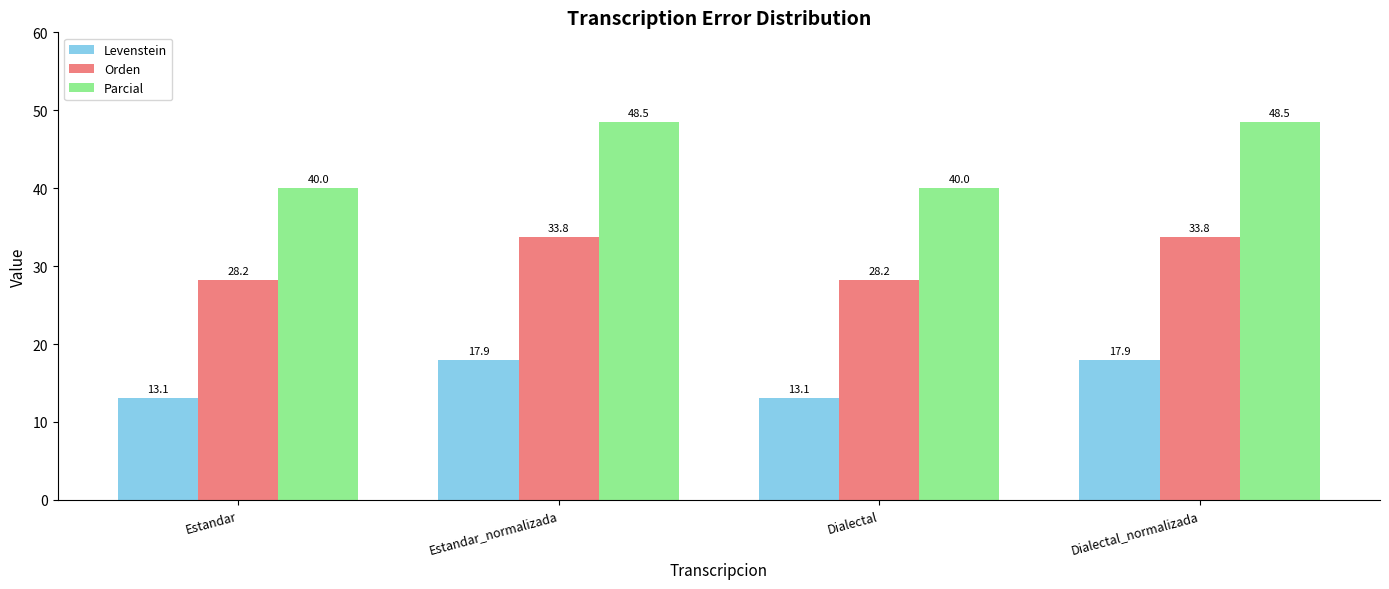

The value of Levenstein at Dialectal is 13.1. True or false?

True